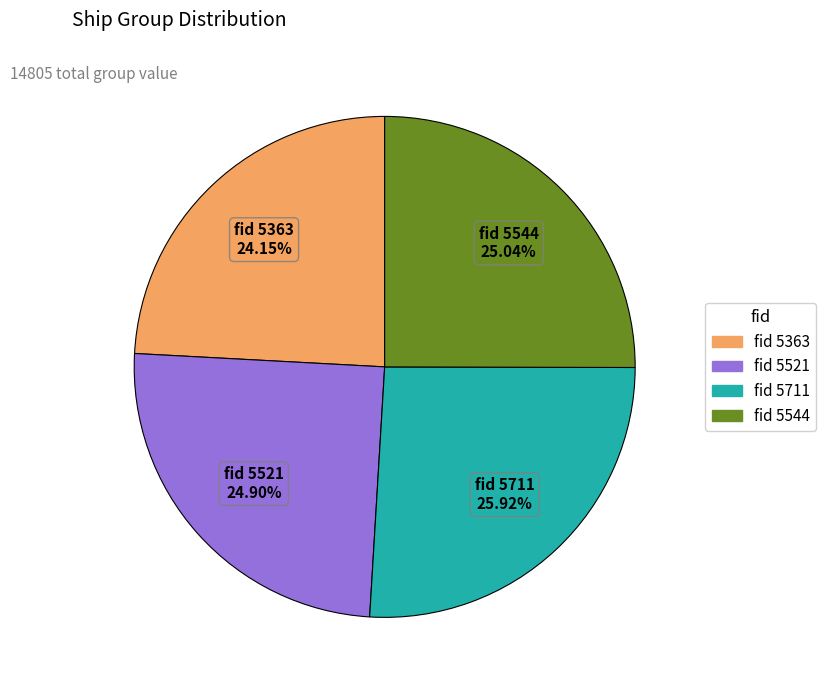

How many segments does this pie chart have?

4